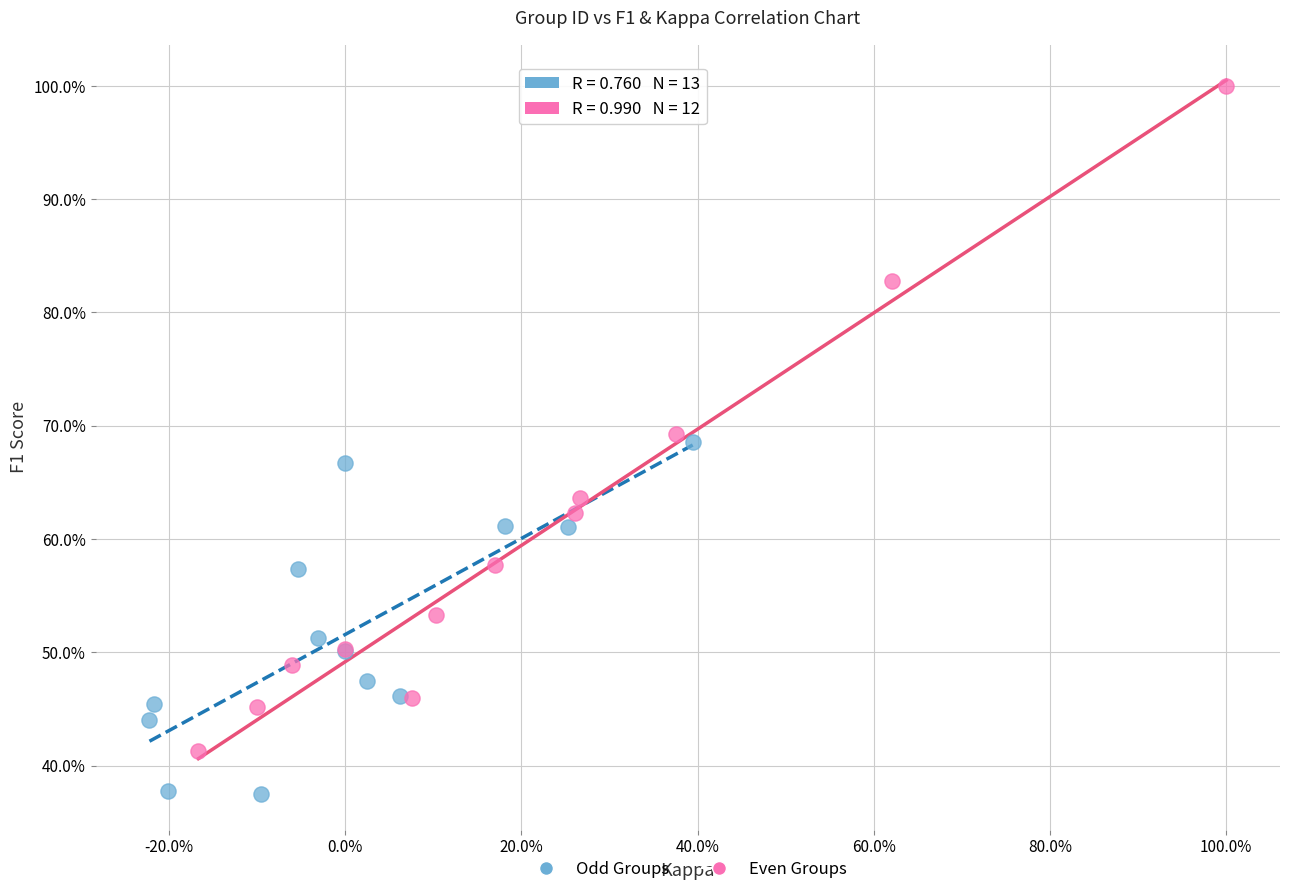

What are all the series names shown in the legend?

Odd Groups, Even Groups